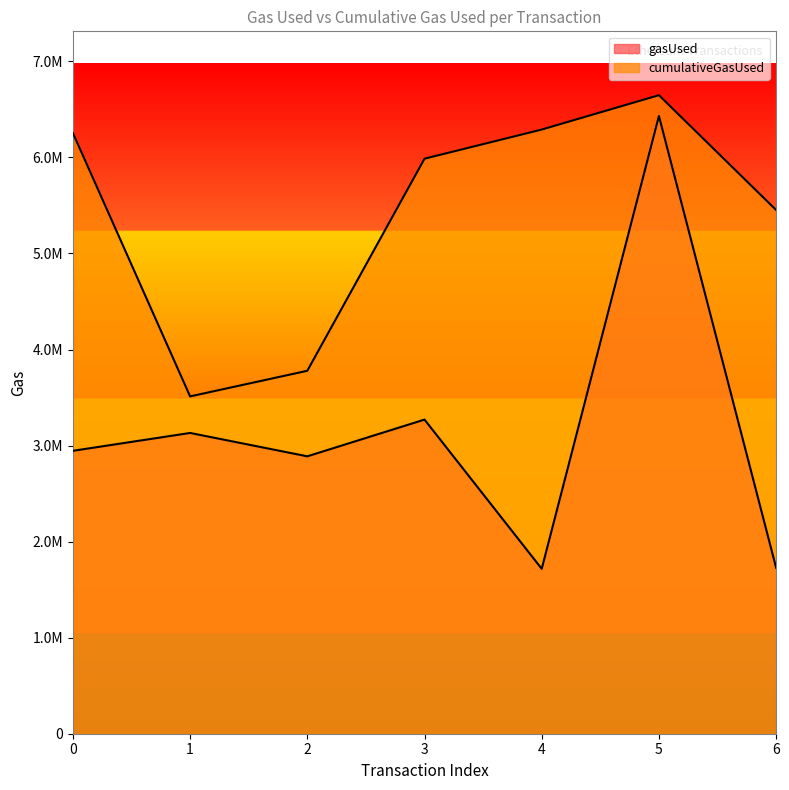

True or false: gasUsed and cumulativeGasUsed cross at least once.

False